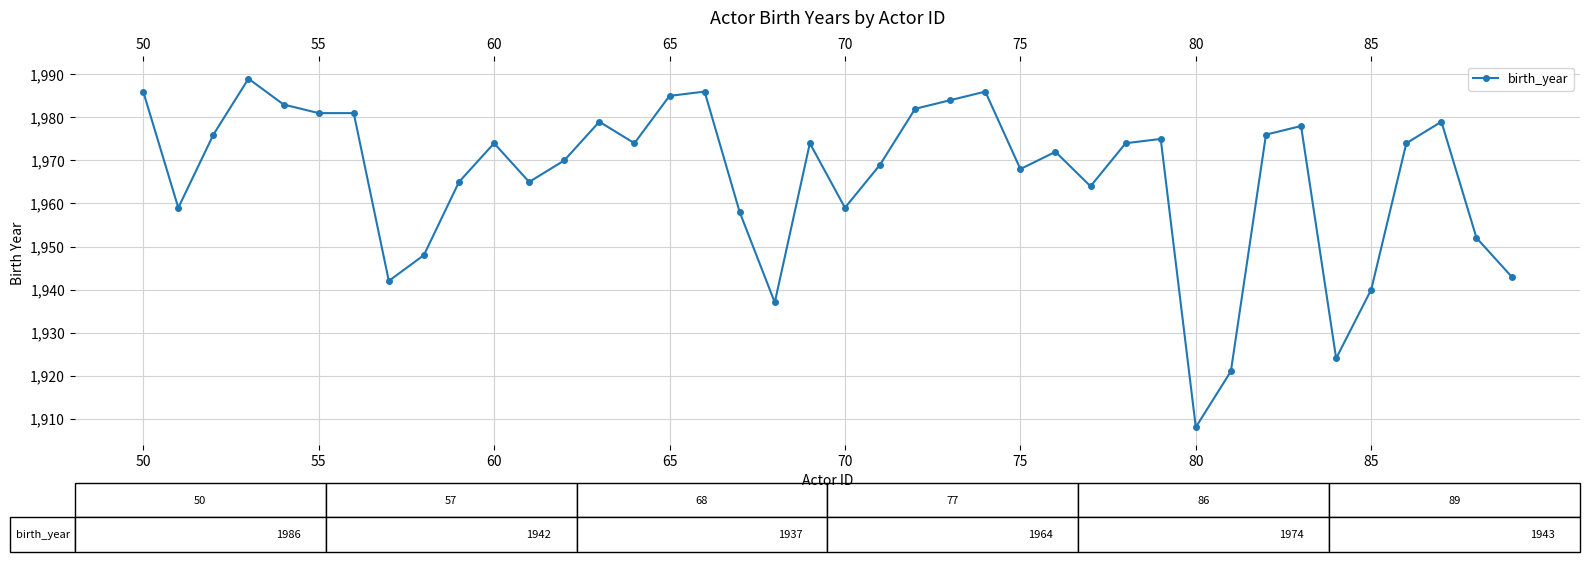

True or false: there are more than 2 points higher than both neighbors.

True